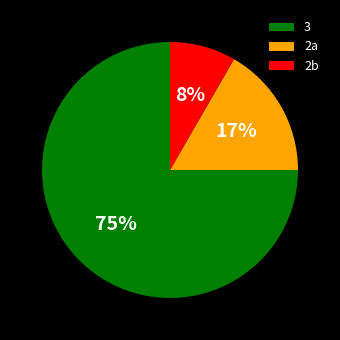

Combined, do 2b and 3 account for over 50%?

Yes